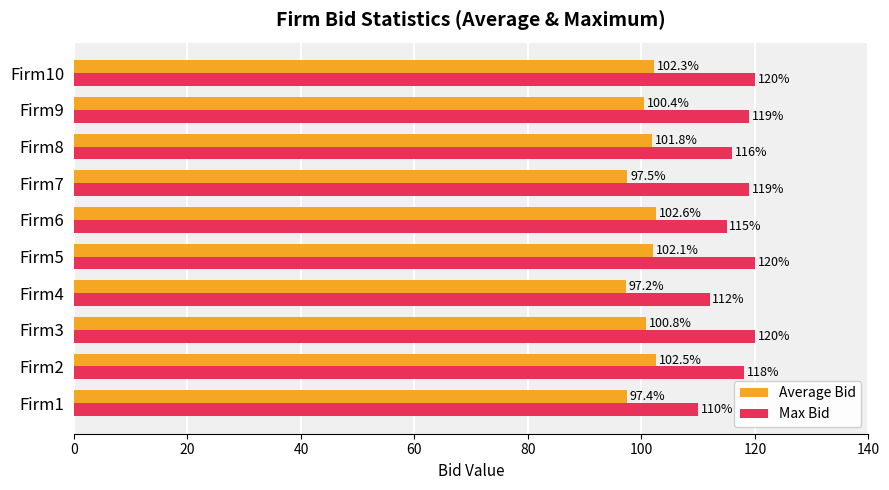

Where is Average Bid nearest to the value 99?

Firm9